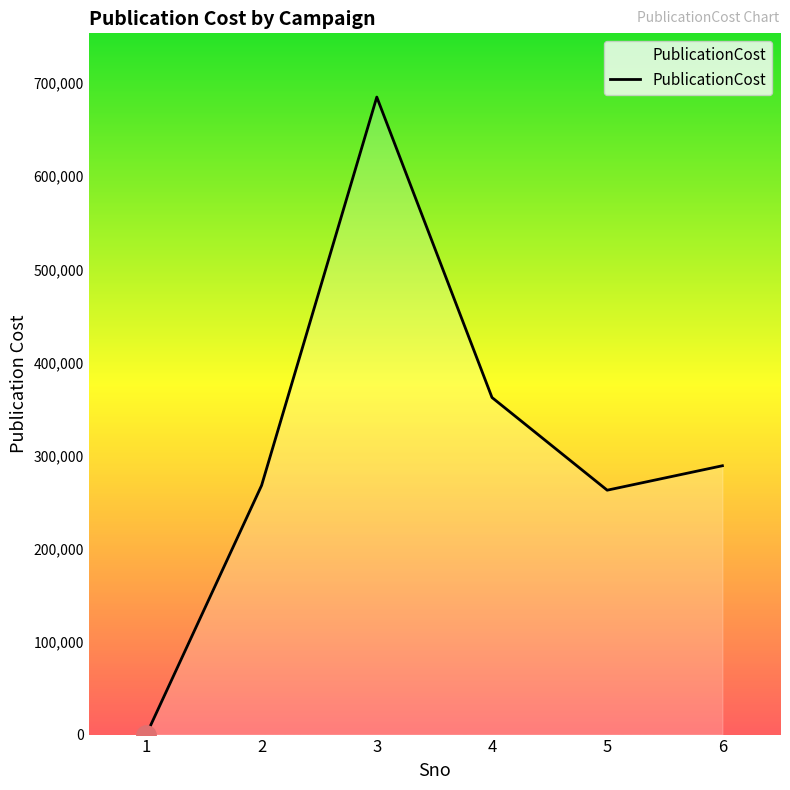

True or false: the data has more than 1 interior local peaks.

False